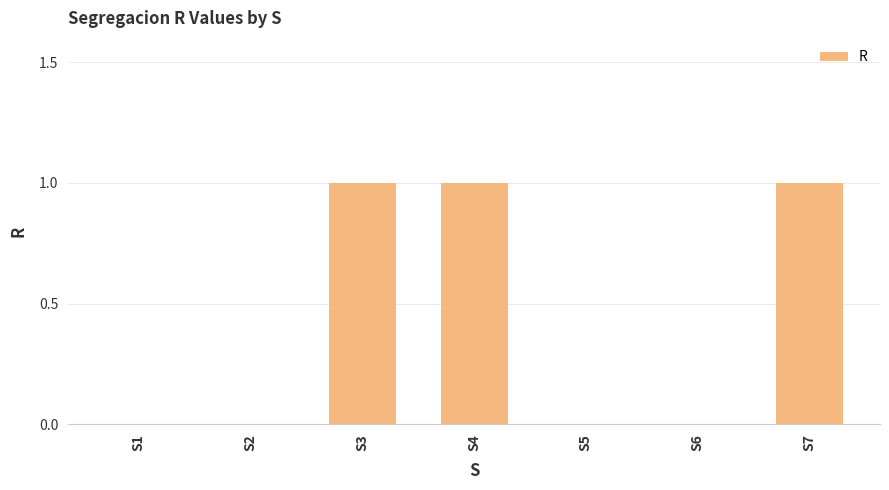

What is the sum of all values?

3